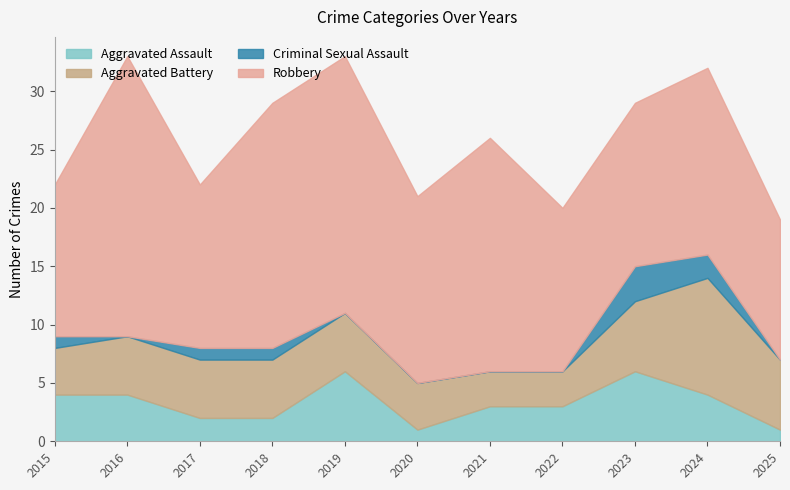

At which label does Aggravated Battery first exceed 5?

2023